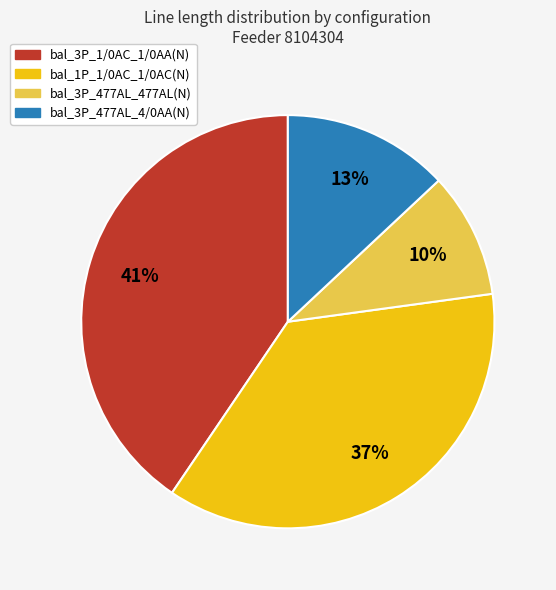

Is there any slice that represents more than half of the pie?

No